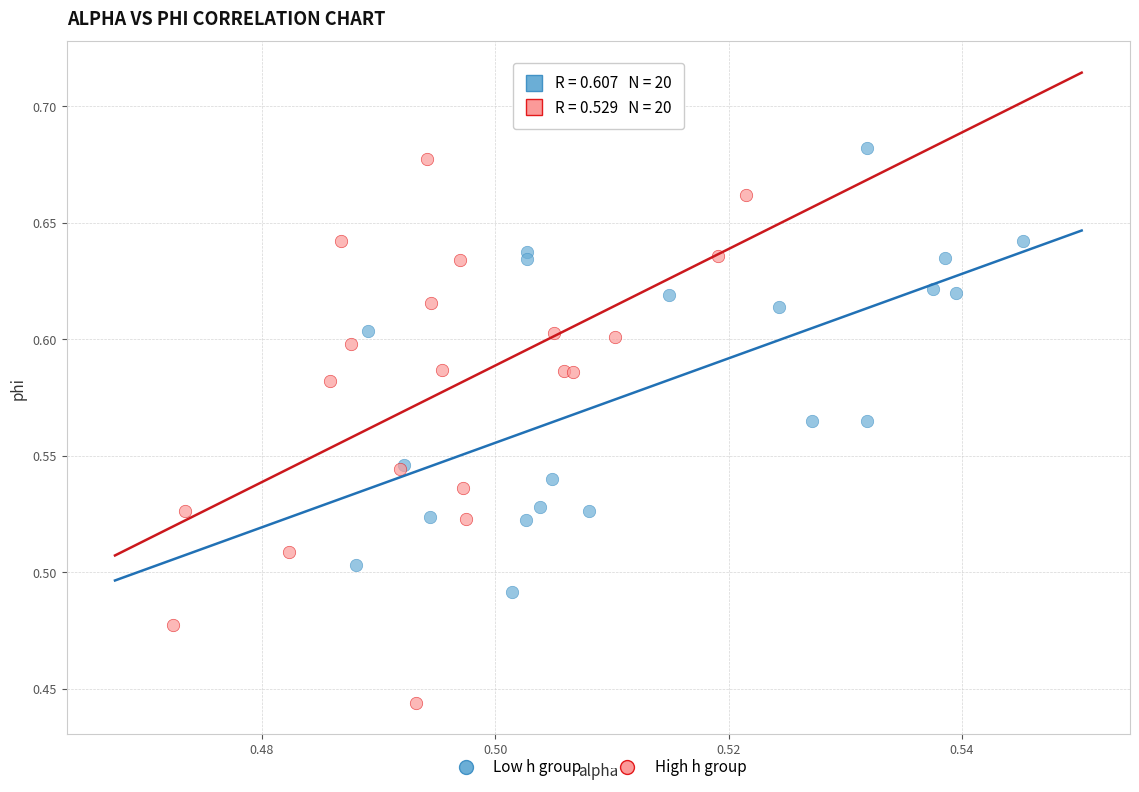

Which series contains the lowest Y value?

High h group